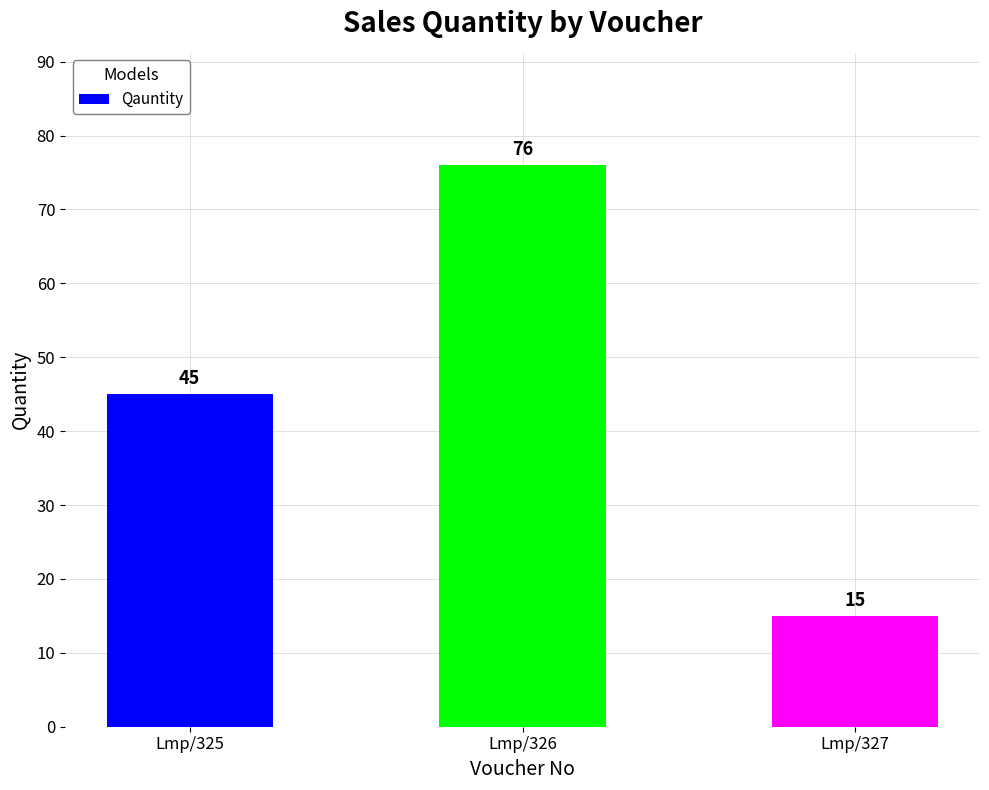

What is the minimum value shown in the chart?

15